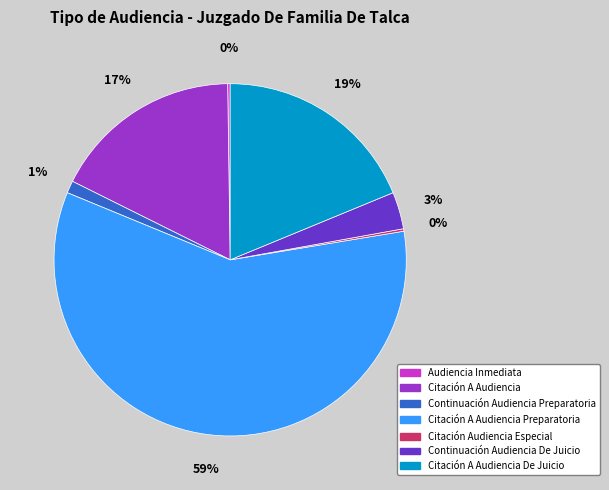

To the nearest percent, what is the average slice percentage?

14%